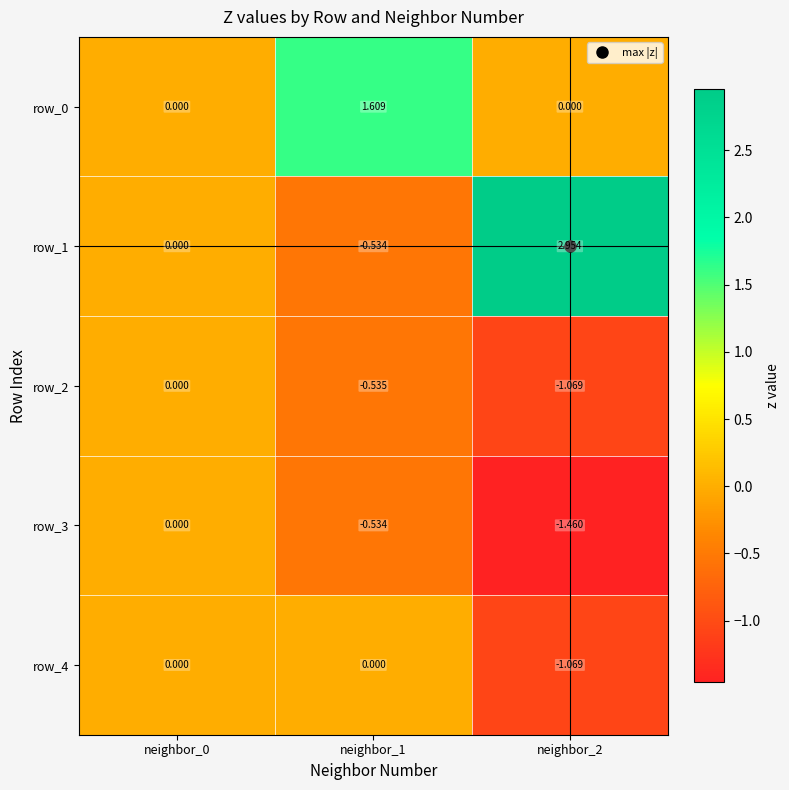

How many data points in row_0 are above 0?

1